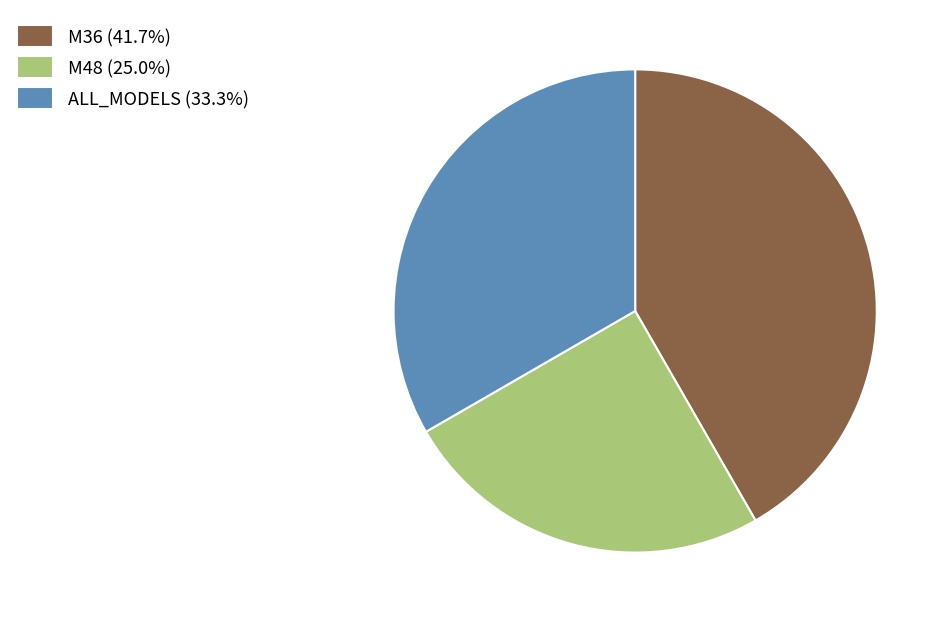

Do M36 and ALL_MODELS together represent more than half of the pie?

Yes